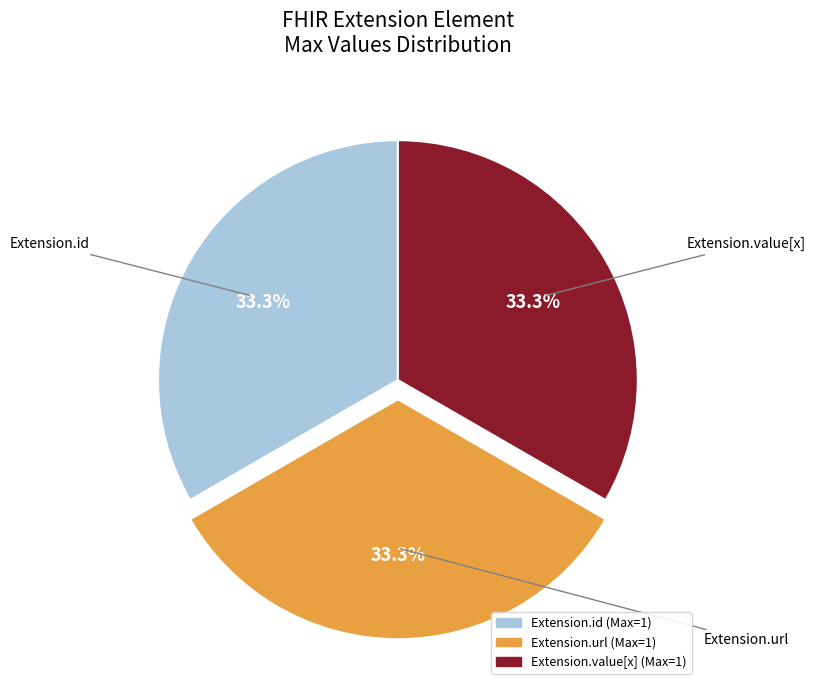

Is there any slice that represents more than half of the pie?

No